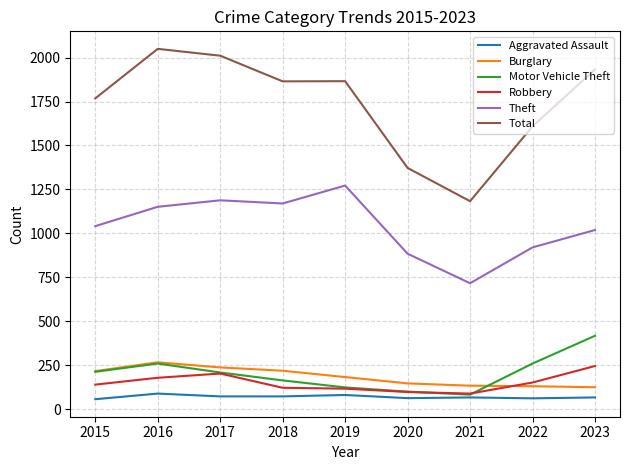

Does the chart display data point markers on the line(s)?

No